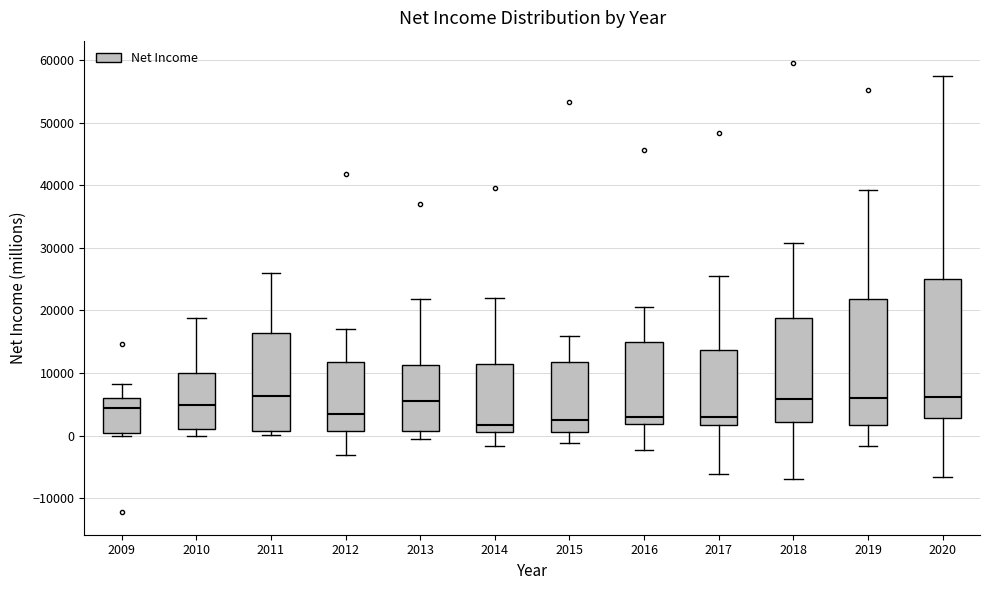

Comparing the boxes themselves (not the whiskers), which one is the tallest?

2020